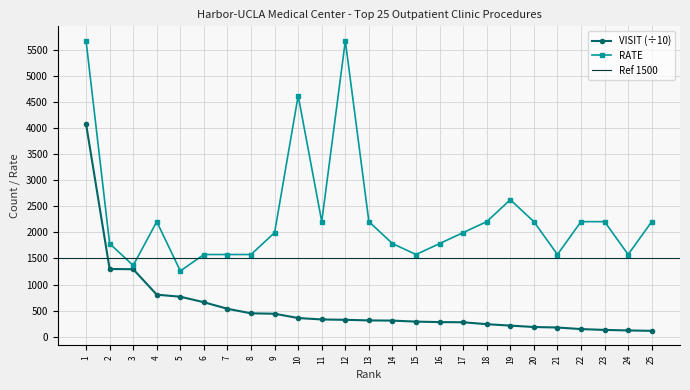

Reading right to left, what are all the values shown in this chart?

VISIT: 112.5	120.4	130.5	146.2	176.6	185.9	213.0	240.1	276.9	280.3	289.3	308.7	312.5	324.0	330.7	357.9	440.4	448.3	534.9	660.7	766.4	805.9	1293.6	1297.7	4076.8
RATE: 2205.0	1575.0	2205.0	2205.0	1575.0	2205.0	2625.0	2205.0	1995.0	1785.0	1575.0	1785.0	2205.0	5670.0	2205.0	4620.0	1995.0	1575.0	1575.0	1575.0	1260.0	2205.0	1365.0	1785.0	5670.0